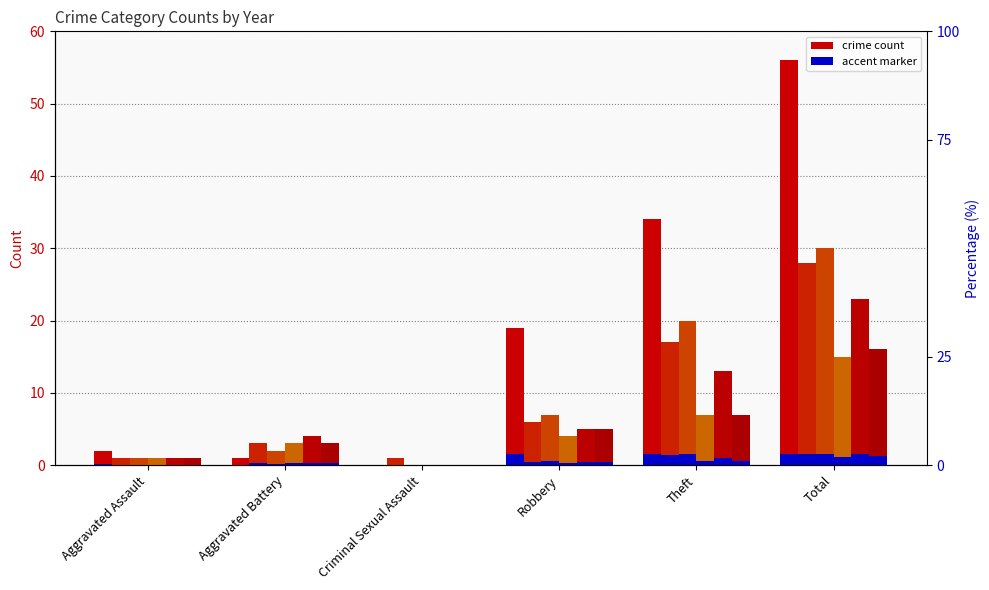

At which label is 2021 closest to 7?

Theft